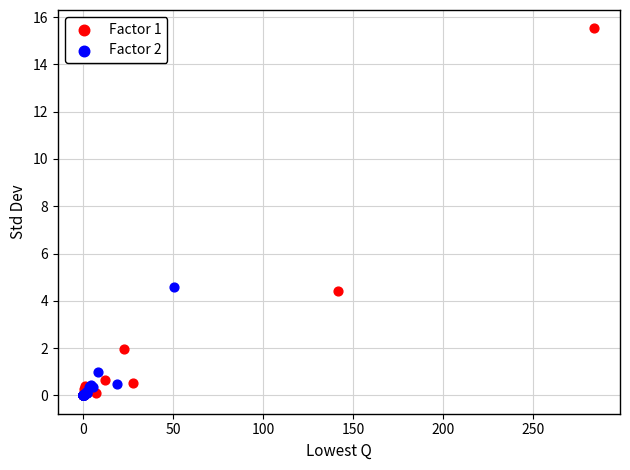

Which series has the largest Y range (max minus min)?

Factor 1